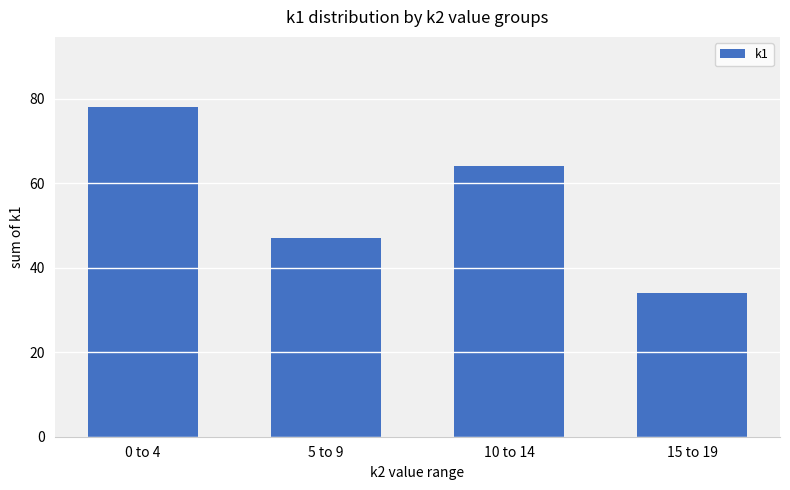

The value at 15 to 19 is 8. True or false?

False